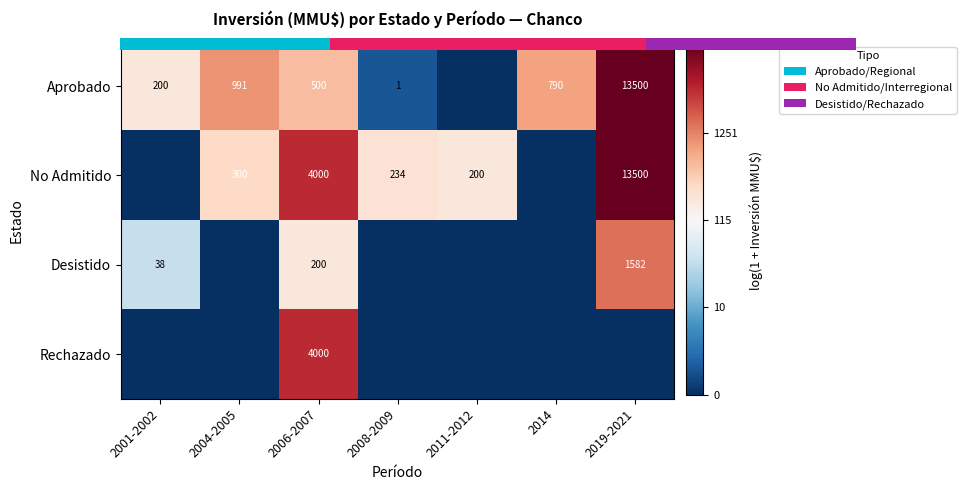

At which category does the chart reach its minimum across all series?

2011-2012